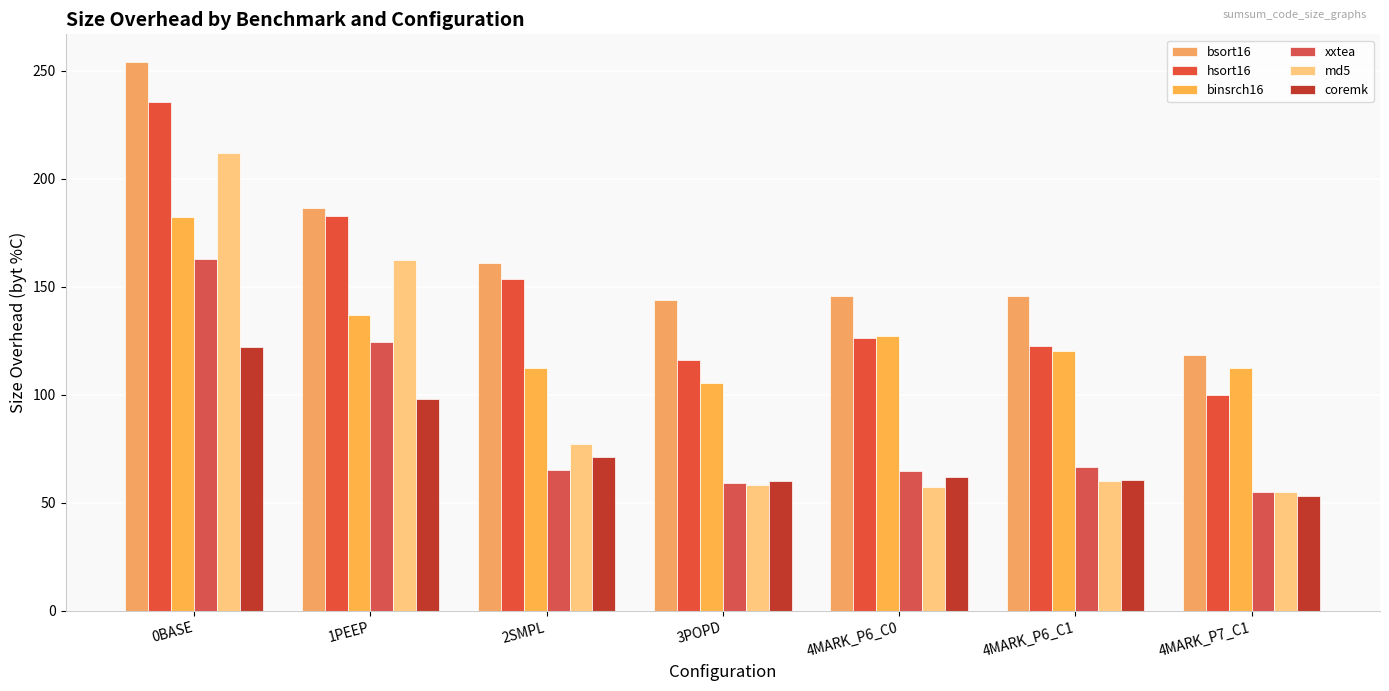

Reading left to right, what are all the values shown in this chart?

bsort16: 254.2	186.4	161.0	144.1	145.8	145.8	118.6
hsort16: 235.6	182.6	153.7	116.1	126.2	122.8	100.0
binsrch16: 182.2	137.0	112.3	105.5	127.4	120.5	112.3
xxtea: 163.0	124.7	65.3	59.1	65.0	66.7	55.1
md5: 211.9	162.5	77.1	58.4	57.2	60.0	54.9
coremk: 122.3	97.9	71.2	60.1	61.8	60.7	53.3